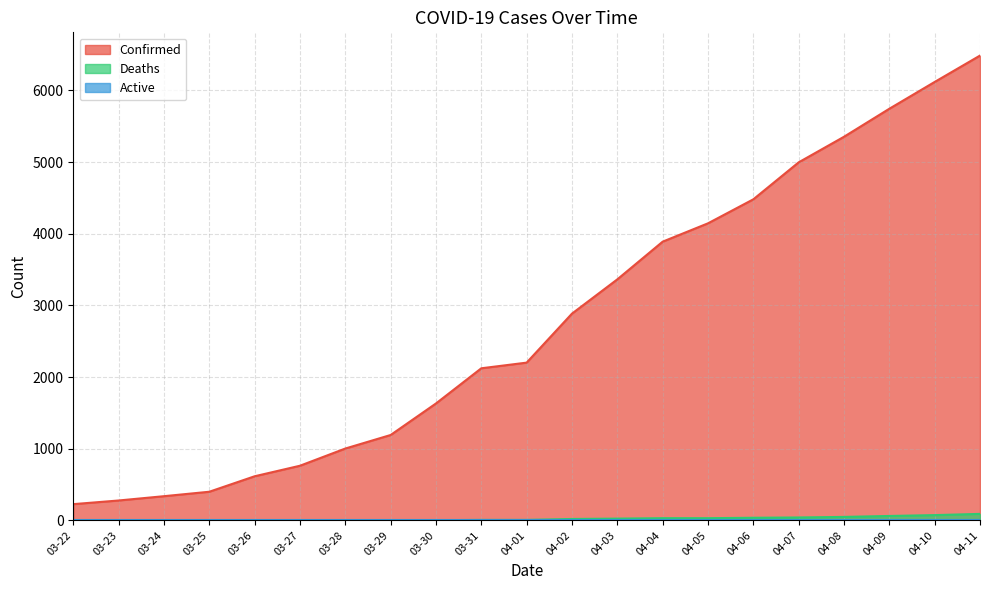

What is the value of the Confirmed point at the 7th from the left?

1003